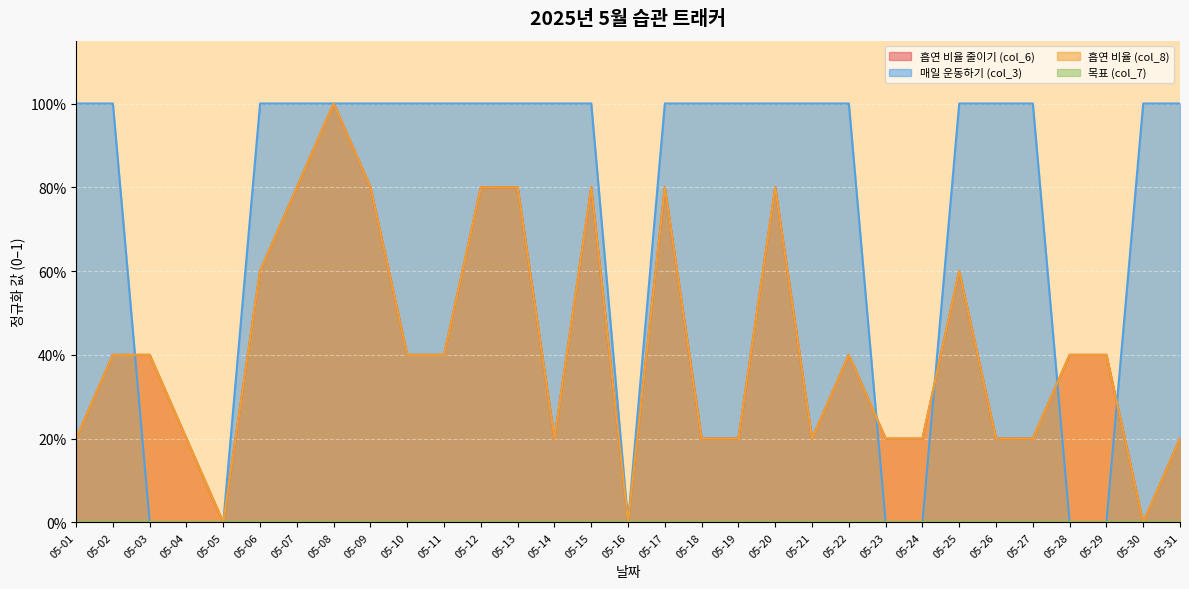

Rank the categories by 매일 운동하기 (col_3) value from lowest to highest.

05-03, 05-04, 05-05, 05-16, 05-23, 05-24, 05-28, 05-29, 05-01, 05-02, 05-06, 05-07, 05-08, 05-09, 05-10, 05-11, 05-12, 05-13, 05-14, 05-15, 05-17, 05-18, 05-19, 05-20, 05-21, 05-22, 05-25, 05-26, 05-27, 05-30, 05-31